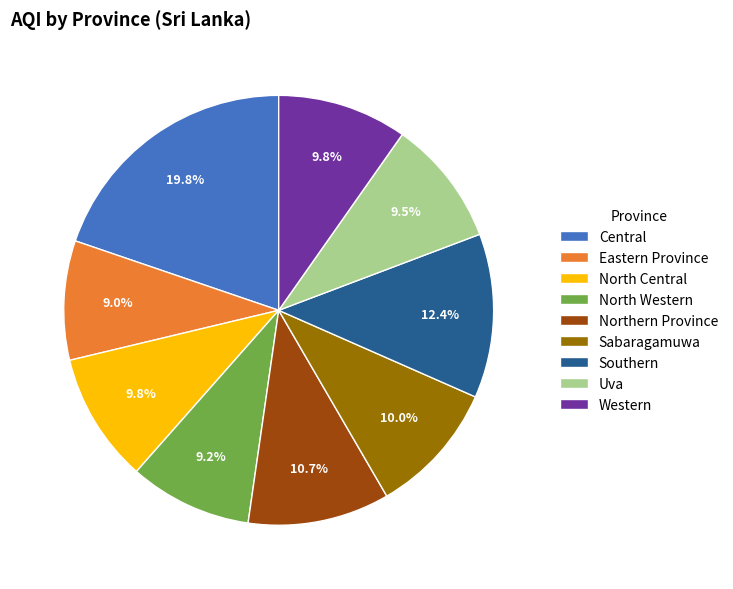

What portion of the pie excludes Western?

90.2%